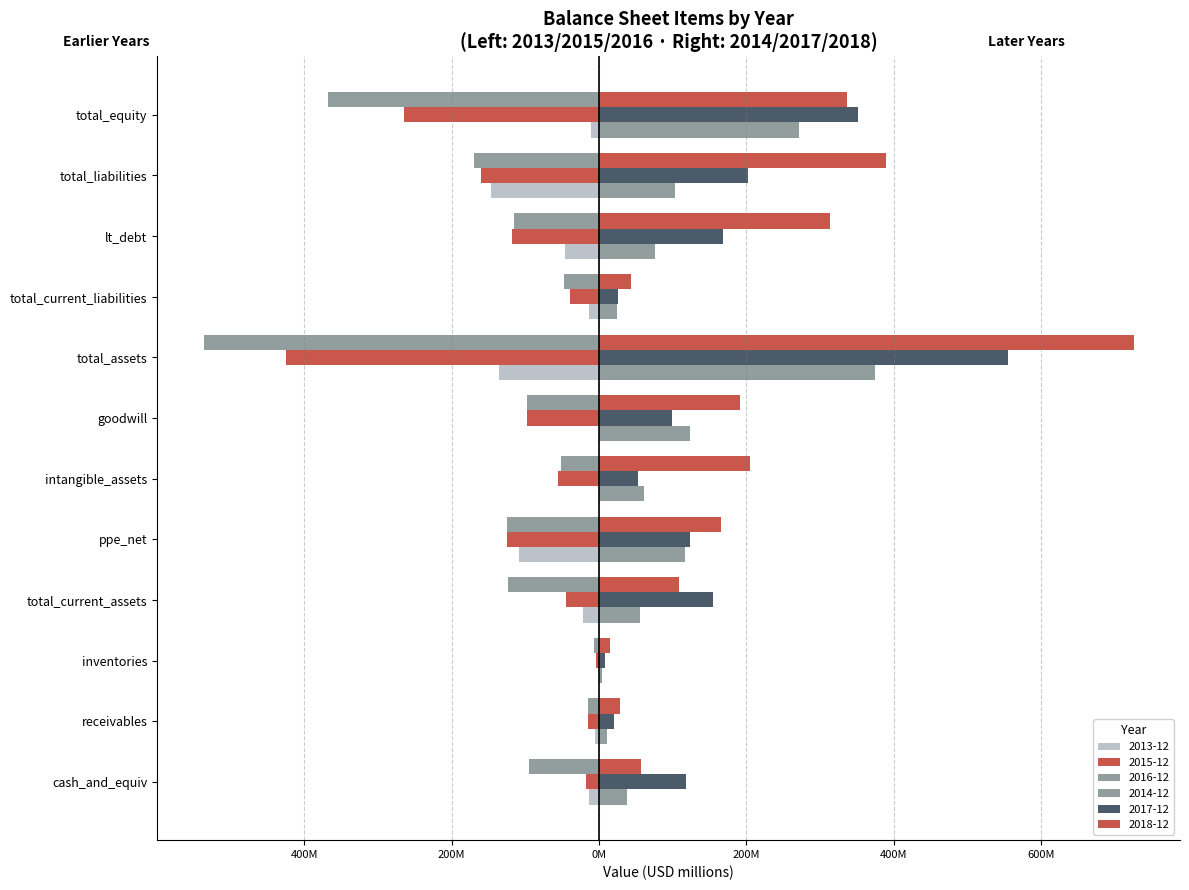

Is it true that 2016-12 equals -147.0 at cash_and_equiv?

False